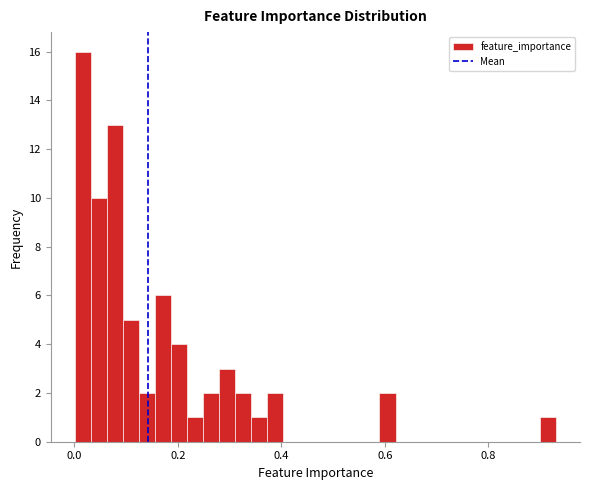

Read against the x-axis, roughly where is the centre of the tallest bar?

0.02